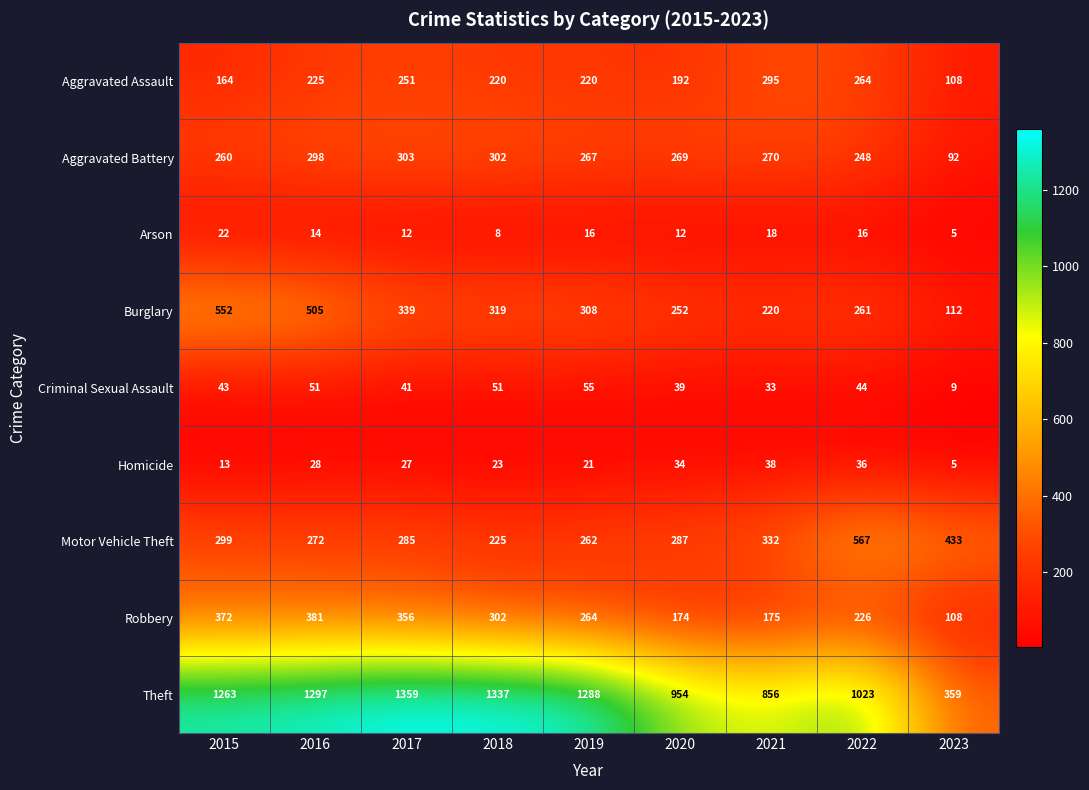

At which label does Burglary reach its minimum?

2023